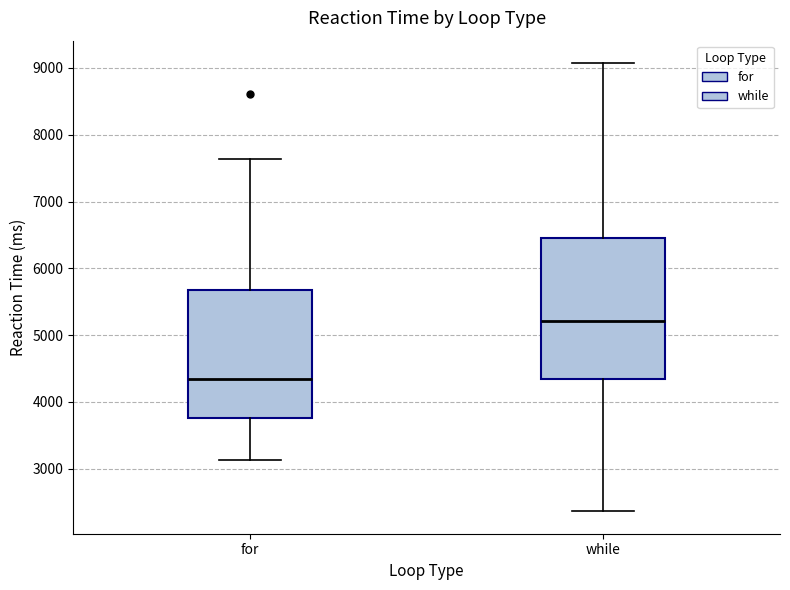

Where does the median line of the box for for sit on the y-axis? The values are not printed on the chart, so give them approximately, as read against the axis.

4300